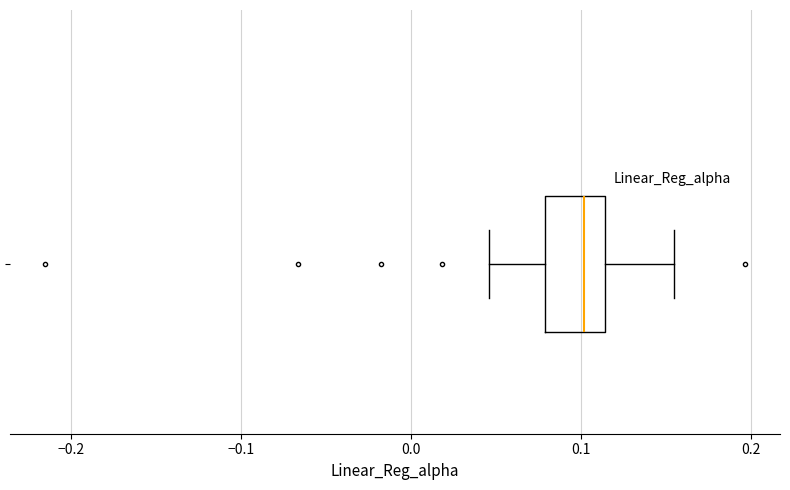

Where does the median line of the box sit on the x-axis? The values are not printed on the chart, so give them approximately, as read against the axis.

0.10